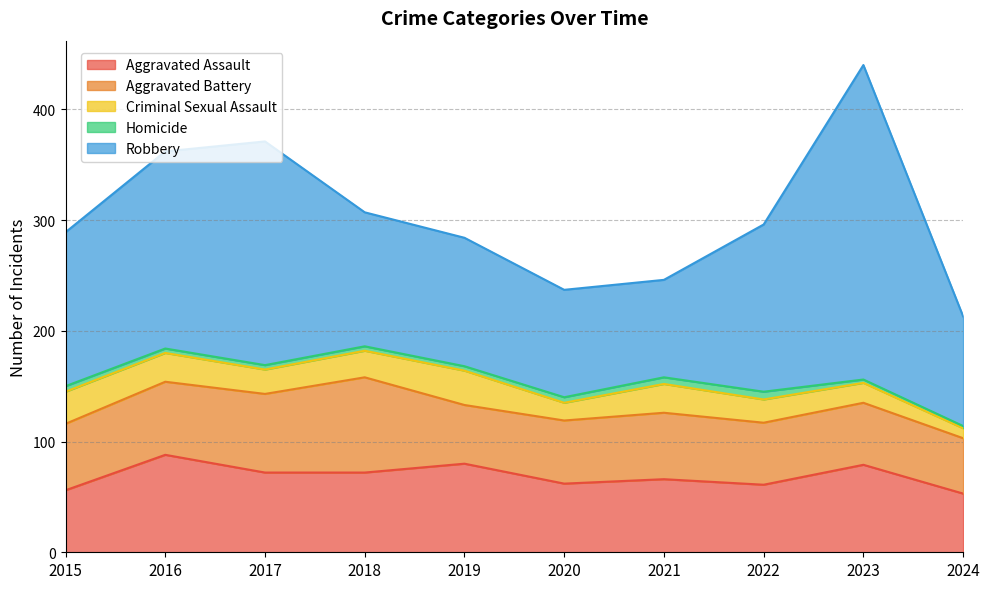

True or false: Aggravated Assault and Homicide cross at least once.

False